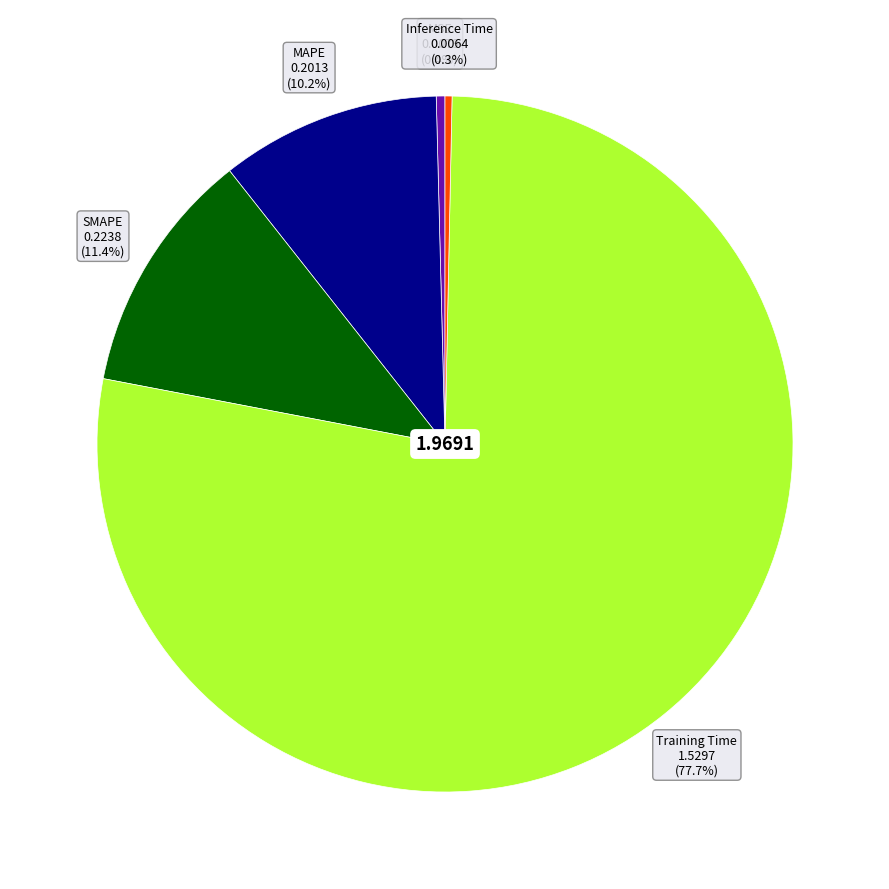

To the nearest percent, what is the combined percentage of MAPE and MSE?

11%